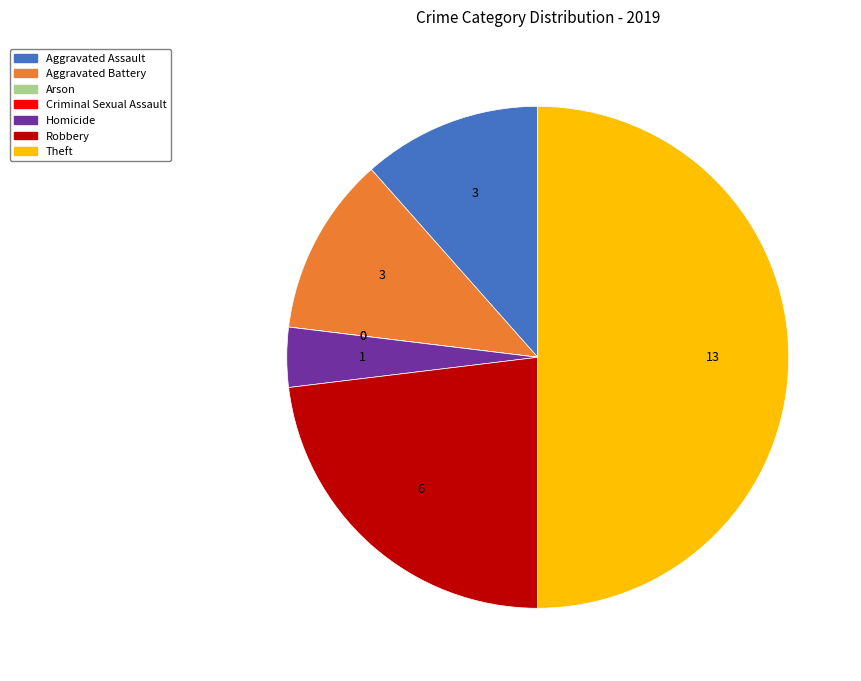

Is it true that Homicide is 4% of the pie?

True